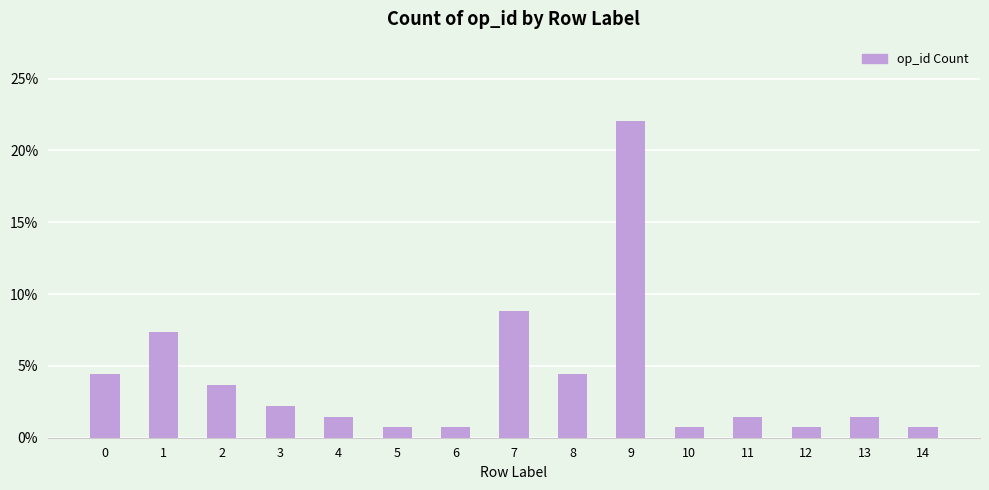

What is the value of the 4th bar from the left?

2.2